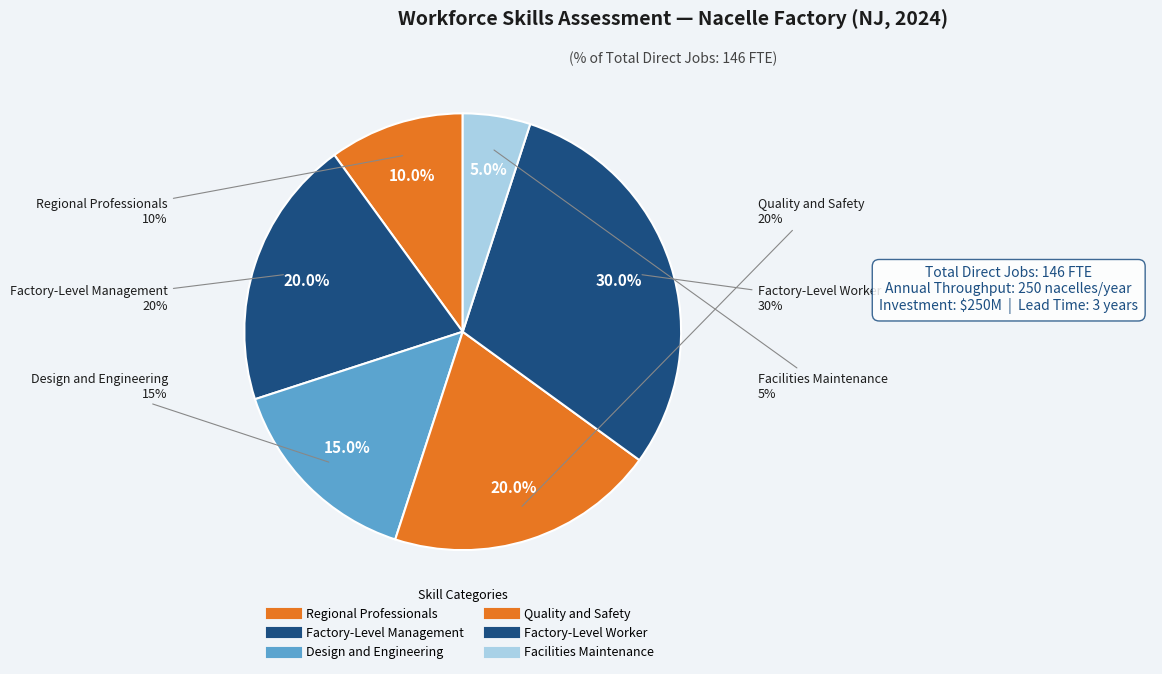

What is the change in value from Regional Professionals to Quality and Safety?

+10